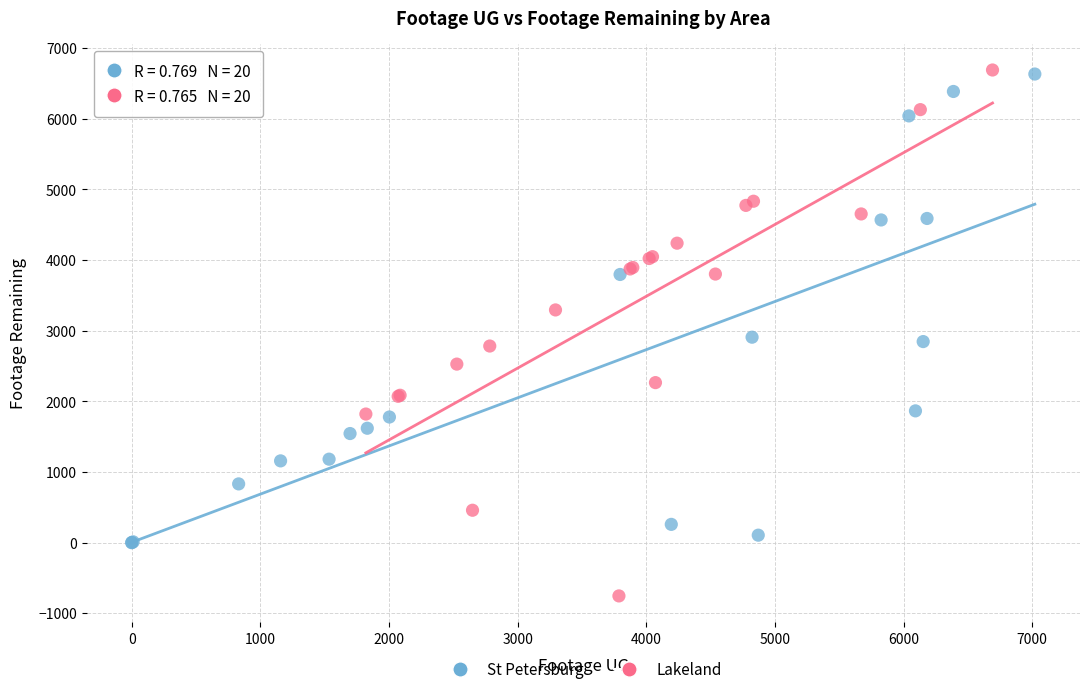

Which series contains the lowest Y value?

Lakeland